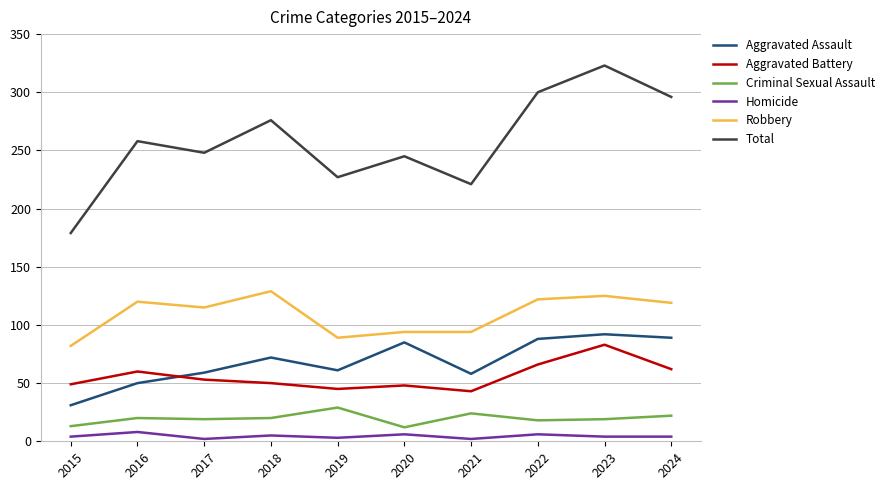

True or false: Robbery and Homicide intersect in this chart.

False